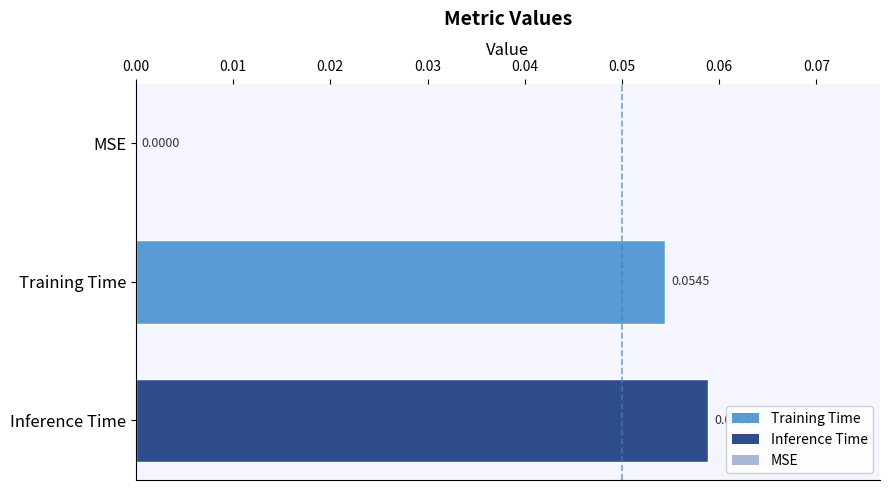

At which label is the value closest to 0?

MSE